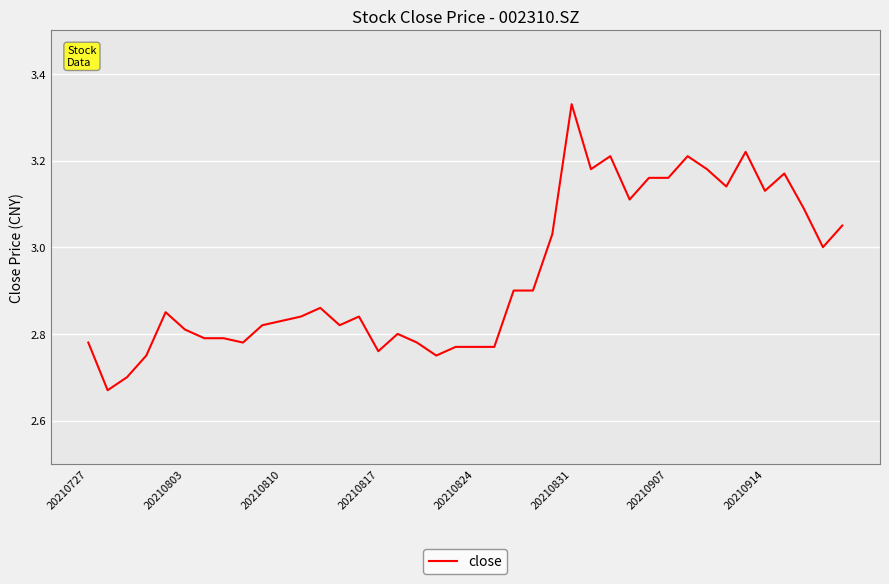

What is the difference between the maximum and minimum values?

0.7